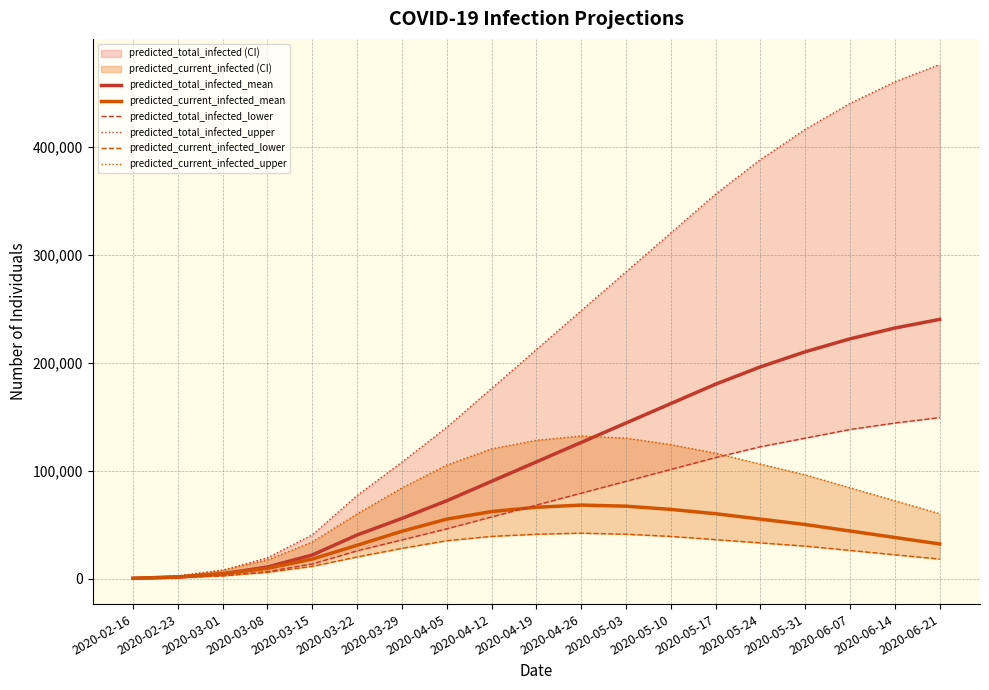

What is the difference between the highest and lowest values at 2020-03-22?

56932